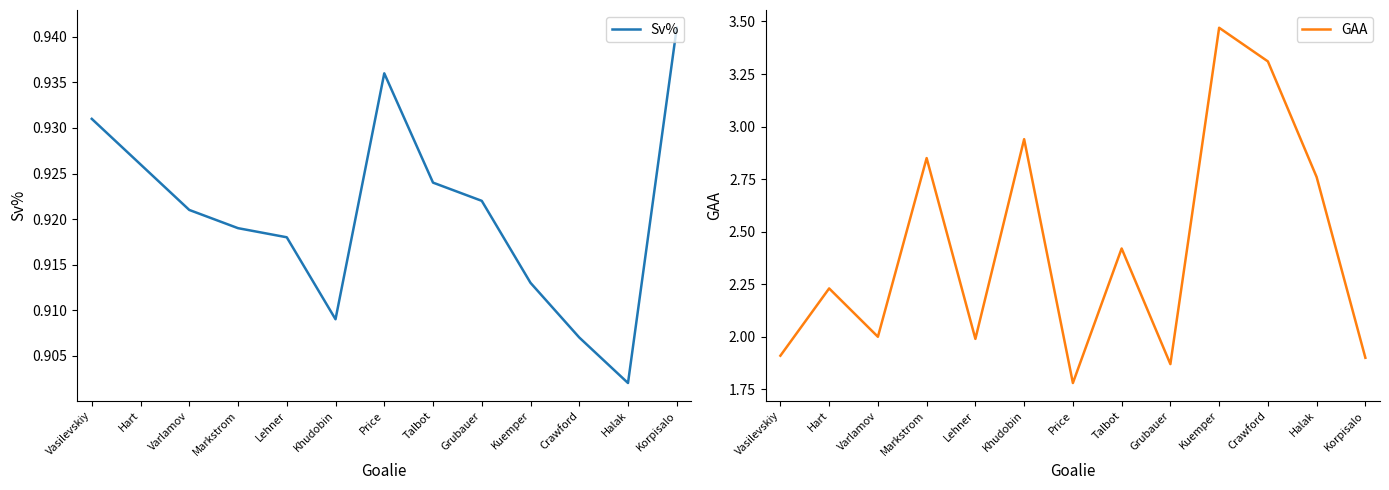

What is the sum of all GAA values?

31.4